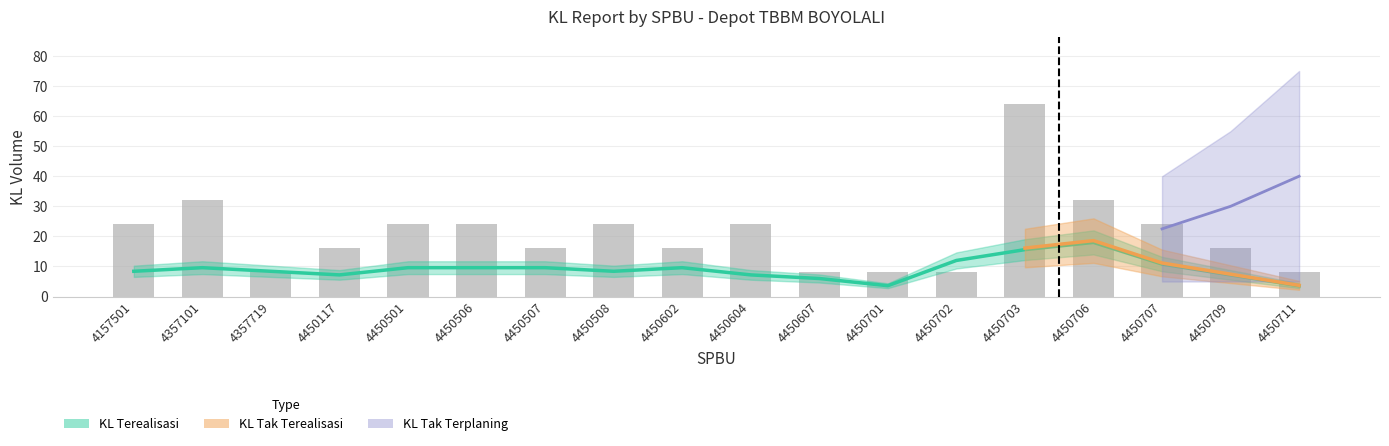

What is the change in value from 4450703 to 4450707?

-40